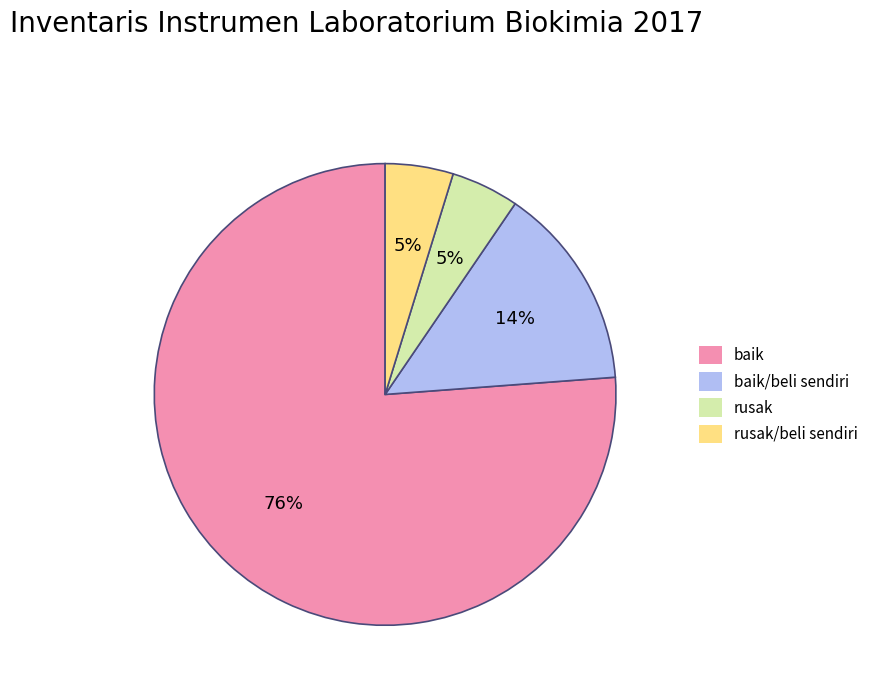

To the nearest percent, what is the difference between the largest and smallest slice percentages?

71%